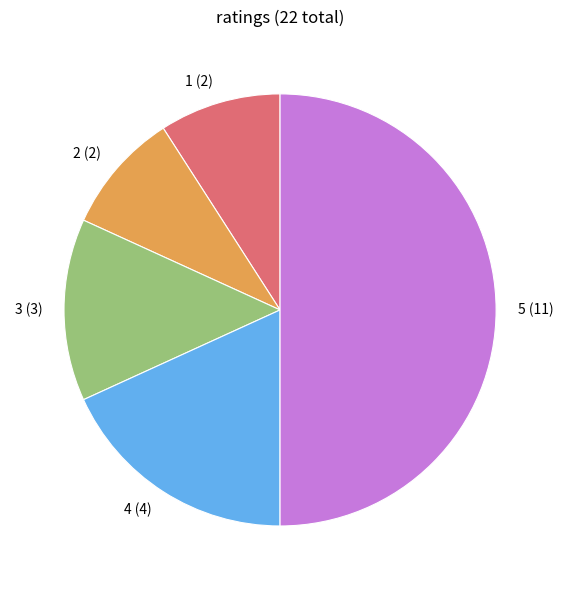

Which slice is the smallest?

1